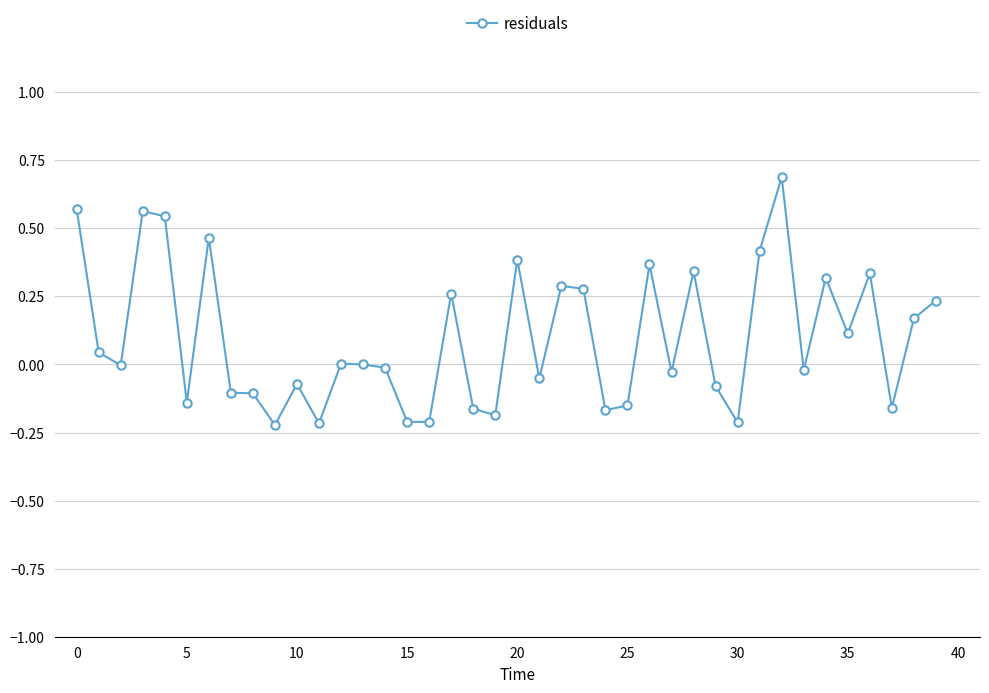

How many series are shown in this chart?

1